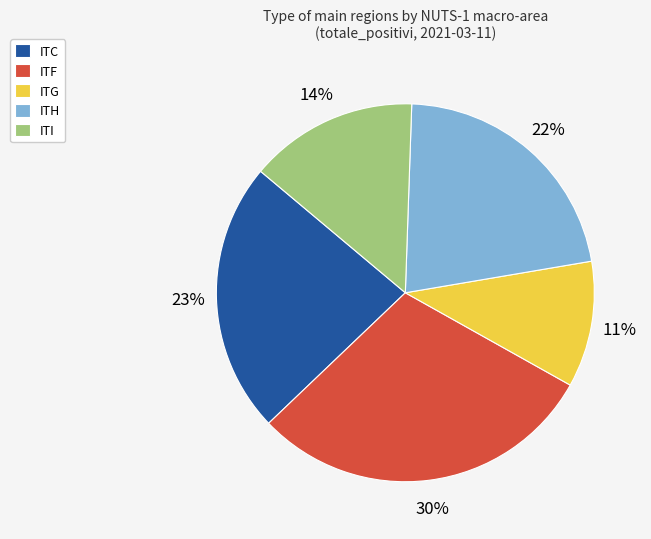

How many segments does this pie chart have?

5